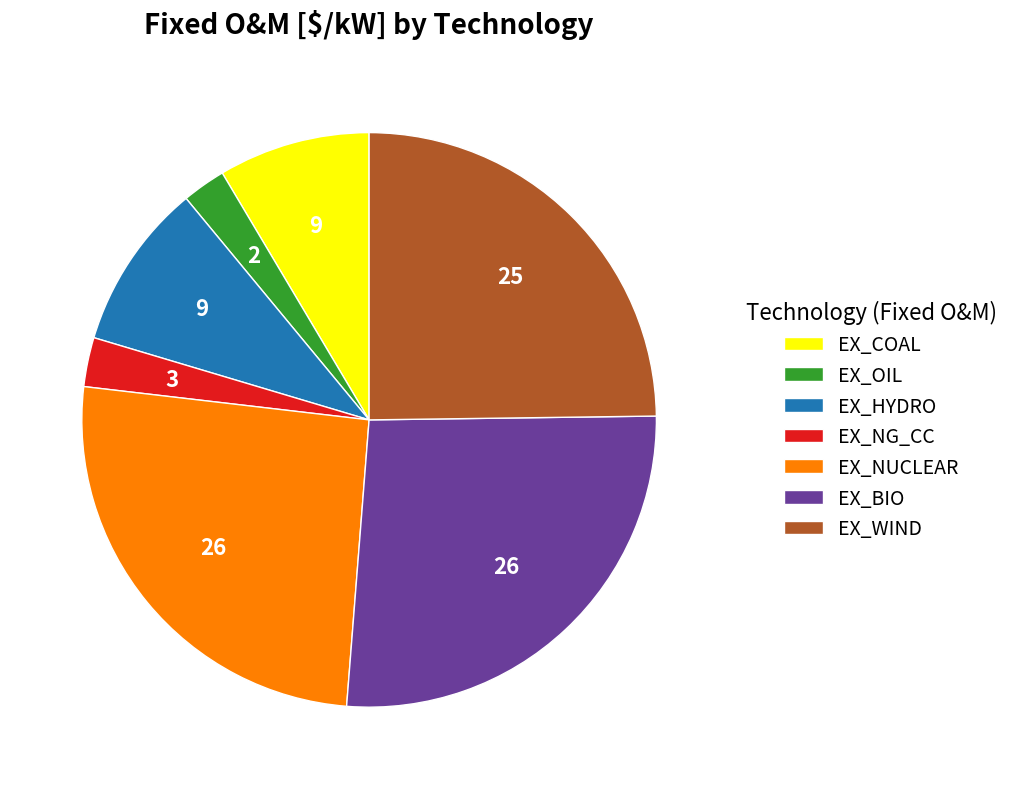

True or false: EX_NG_CC accounts for 3% of the total.

True